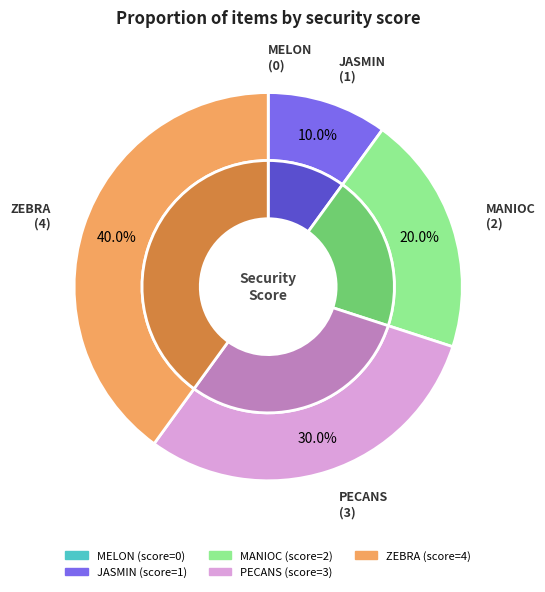

What is the change in value from JASMIN to MANIOC?

+1